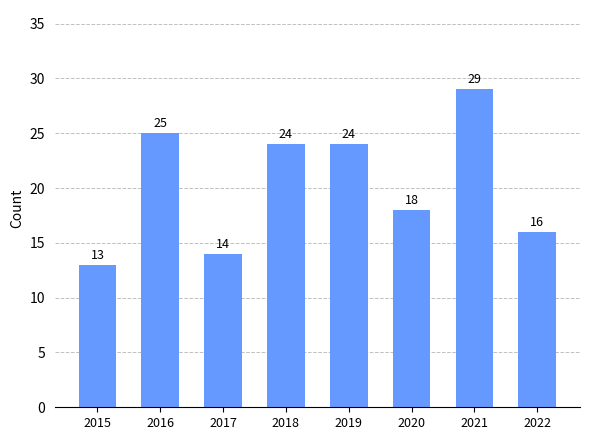

Reading left to right, transcribe all the data shown in this chart.

13	25	14	24	24	18	29	16